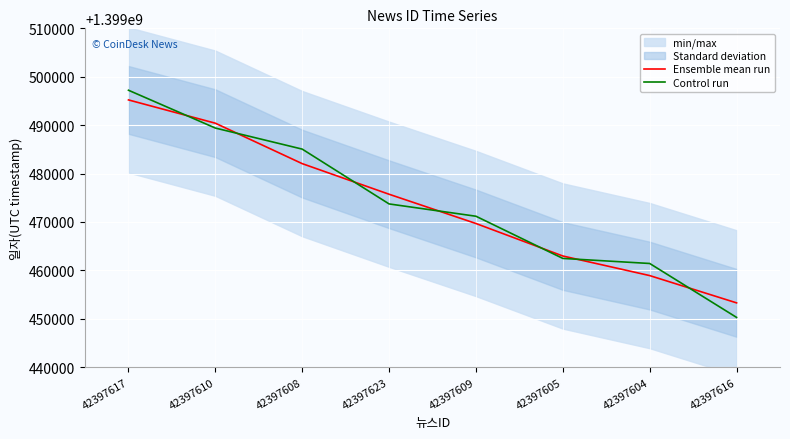

Is this an area chart (filled region under the line)?

No